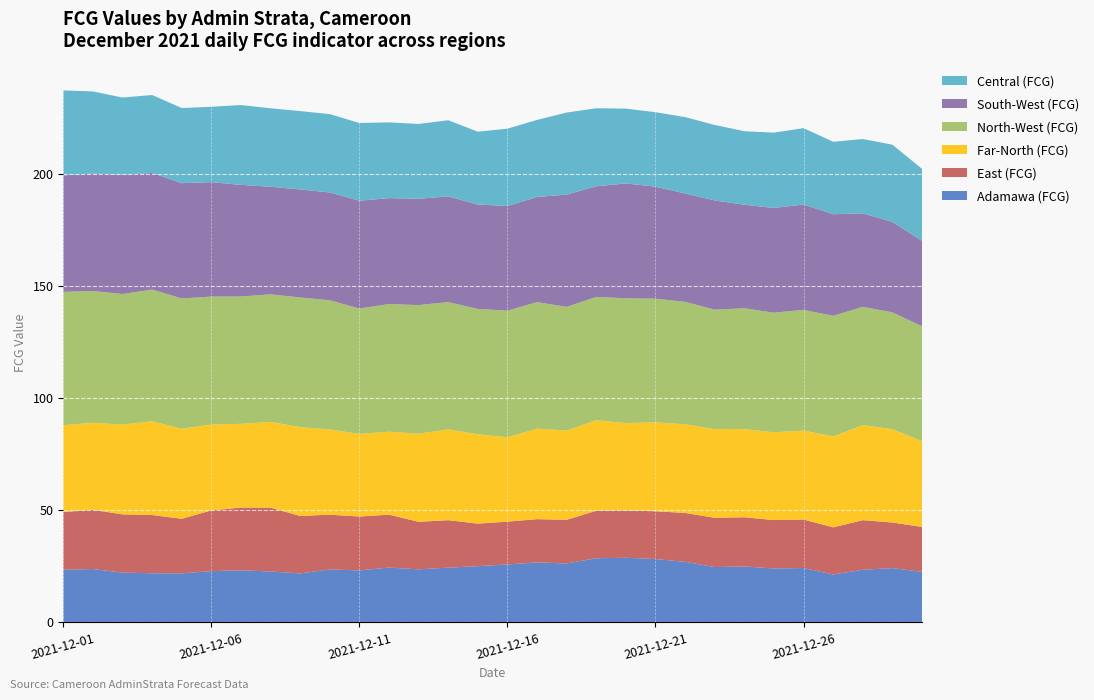

Reading right to left, what are all the values shown in this chart?

Adamawa (FCG): 22.5	24.2	23.5	21.4	24.3	24.1	24.9	24.7	27.0	28.3	28.9	28.6	26.3	26.8	25.9	25.1	24.4	23.7	24.5	23.2	23.6	21.9	22.7	23.3	22.9	21.9	21.9	22.2	23.8	23.5
East (FCG): 20.1	20.3	22.1	21.0	21.6	21.6	22.0	22.0	21.8	21.3	21.1	21.2	19.5	19.3	19.1	19.0	21.2	21.2	23.6	24.0	24.4	25.6	28.5	28.0	27.1	24.3	26.0	26.0	26.4	25.8
Far-North (FCG): 38.2	41.7	42.4	40.6	39.7	39.1	39.3	39.6	39.6	39.7	39.0	40.4	39.8	40.4	37.6	39.9	40.5	39.3	37.0	36.9	38.0	39.6	38.2	37.4	38.3	40.2	41.9	40.1	38.9	38.8
North-West (FCG): 51.3	52.1	52.8	53.8	53.9	53.4	53.9	53.3	54.6	55.2	55.7	55.0	55.2	56.5	56.5	55.9	56.8	57.4	57.0	55.9	57.6	57.9	56.9	56.8	57.1	58.1	58.7	58.3	58.8	59.5
South-West (FCG): 38.1	40.4	41.7	45.3	47.0	46.7	46.2	48.8	48.4	50.0	51.2	49.4	50.1	46.9	46.7	46.6	47.2	47.4	47.2	48.1	48.1	48.2	48.0	49.8	51.1	51.4	52.1	53.1	52.5	52.0
Central (FCG): 32.1	34.5	33.2	32.3	34.1	33.6	32.8	33.7	34.1	33.2	33.4	34.8	36.6	34.4	34.5	32.5	34.0	33.4	33.8	34.7	34.9	35.0	35.0	35.6	33.6	33.5	34.8	34.5	36.6	37.9